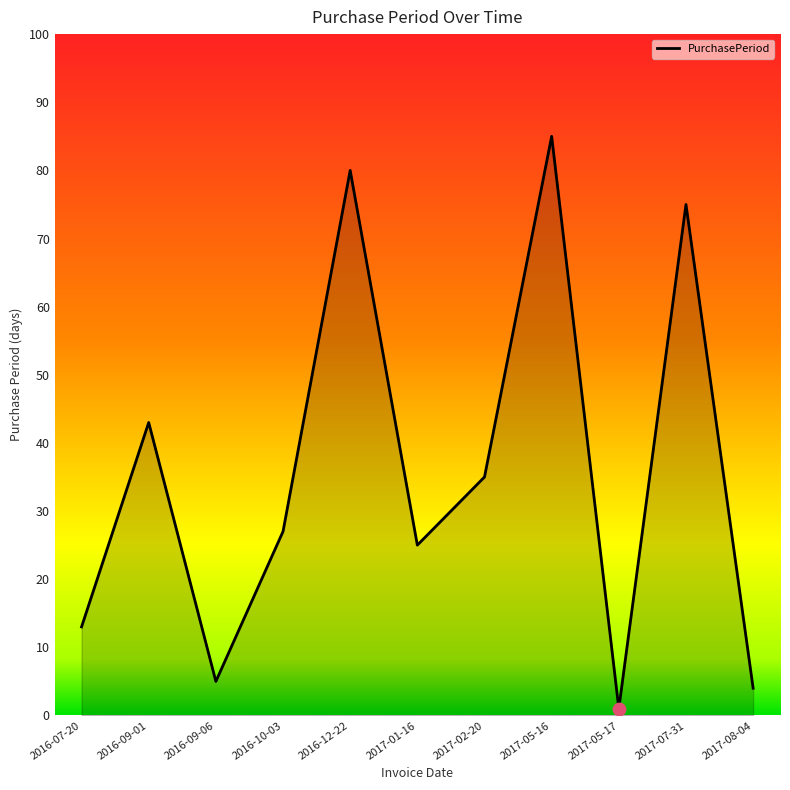

What is the approximate value at 2017-02-20, to the nearest 10?

40